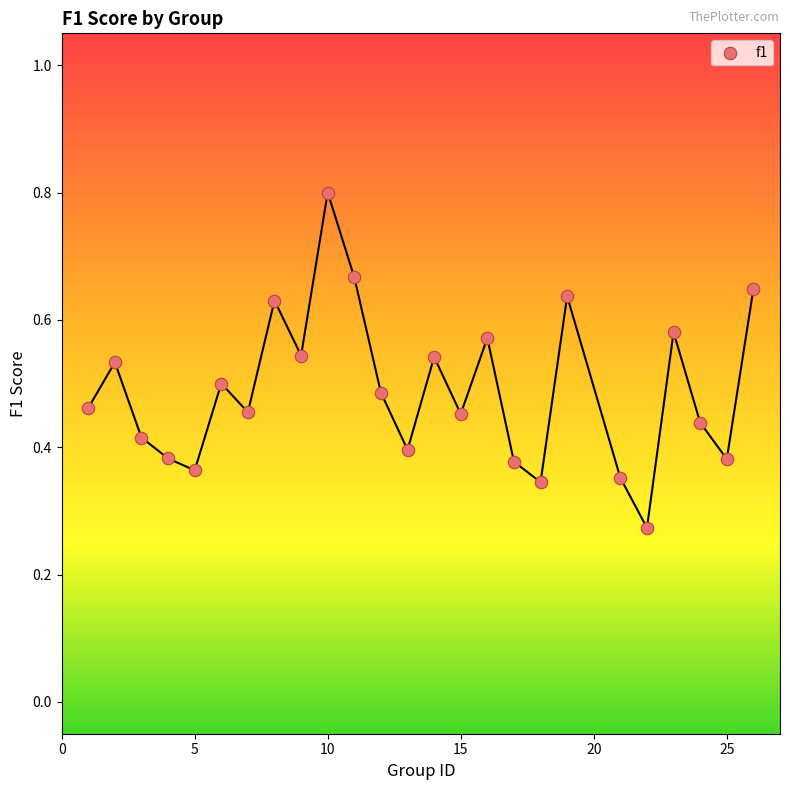

What is the range of X values (max minus min)?

25.0